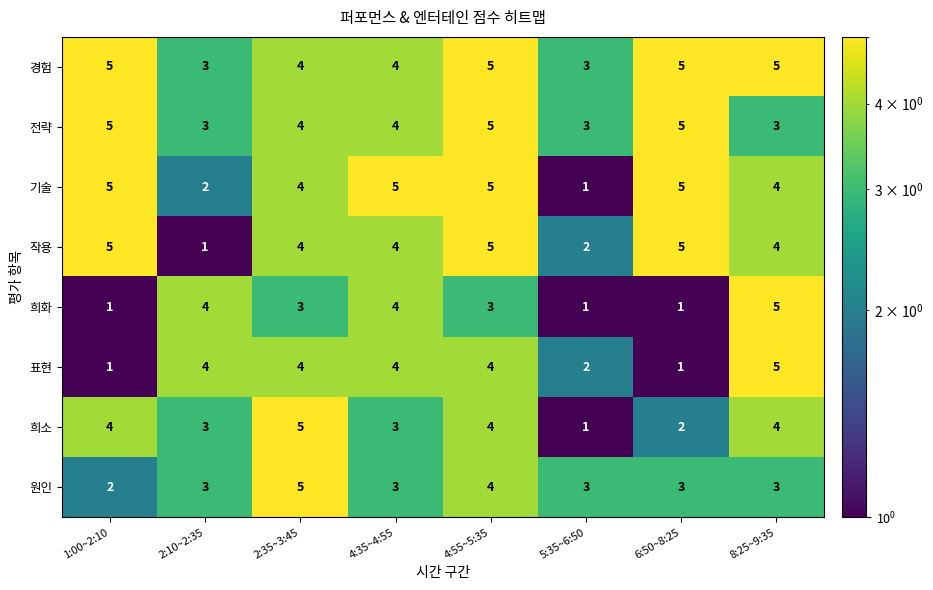

What is the total value across all series at 5:35~6:50?

16